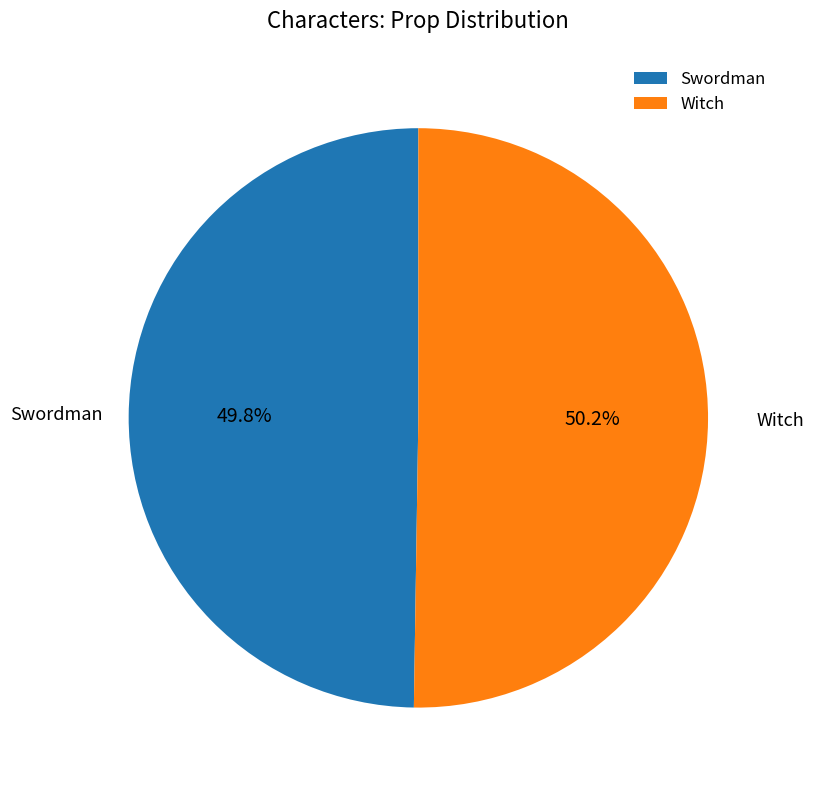

Is there any slice that represents more than half of the pie?

Yes